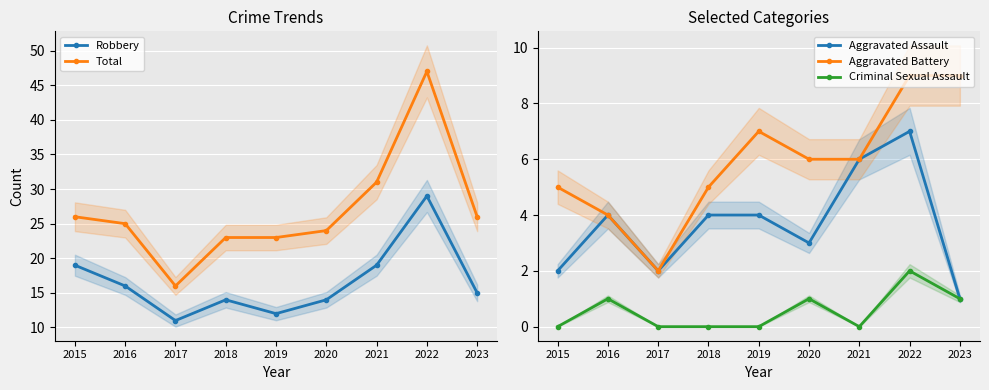

At which category is the sum across all series the highest?

2022